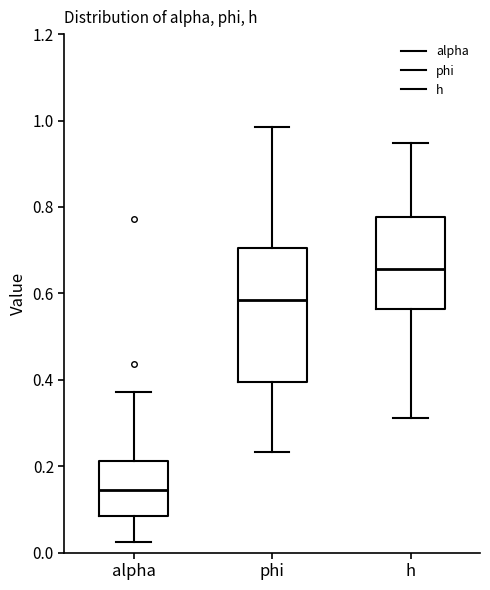

Where does the upper whisker of the box for alpha end on the y-axis? The values are not printed on the chart, so give them approximately, as read against the axis.

0.38